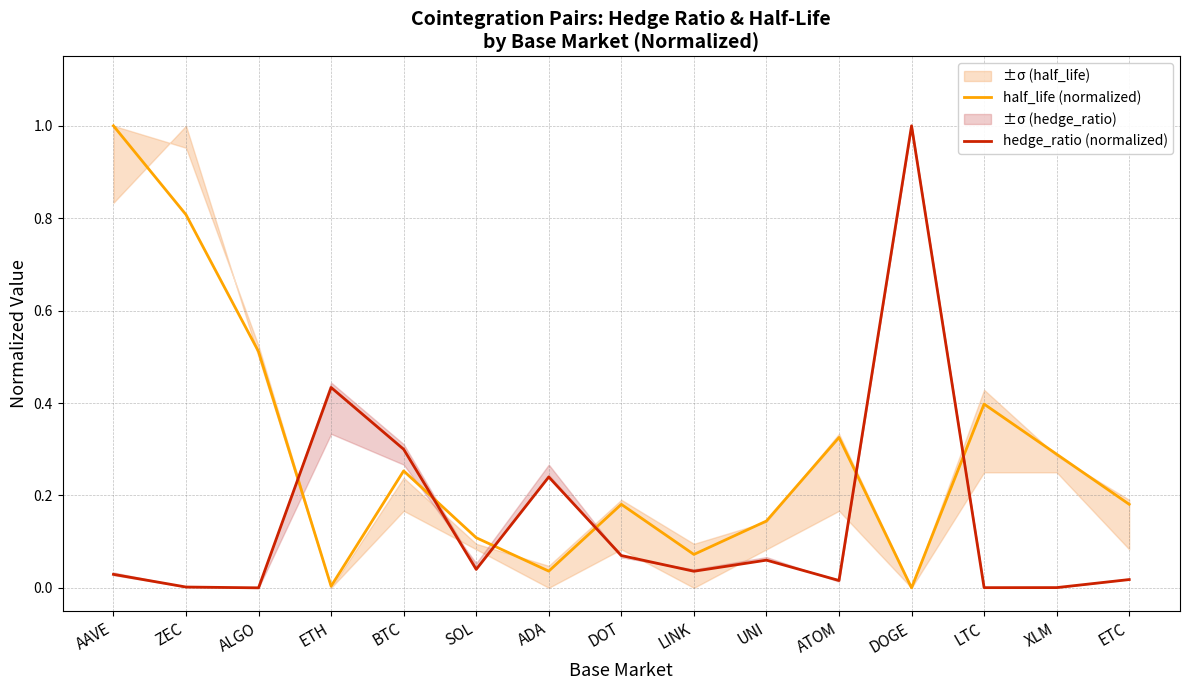

What position from the right is LTC?

3